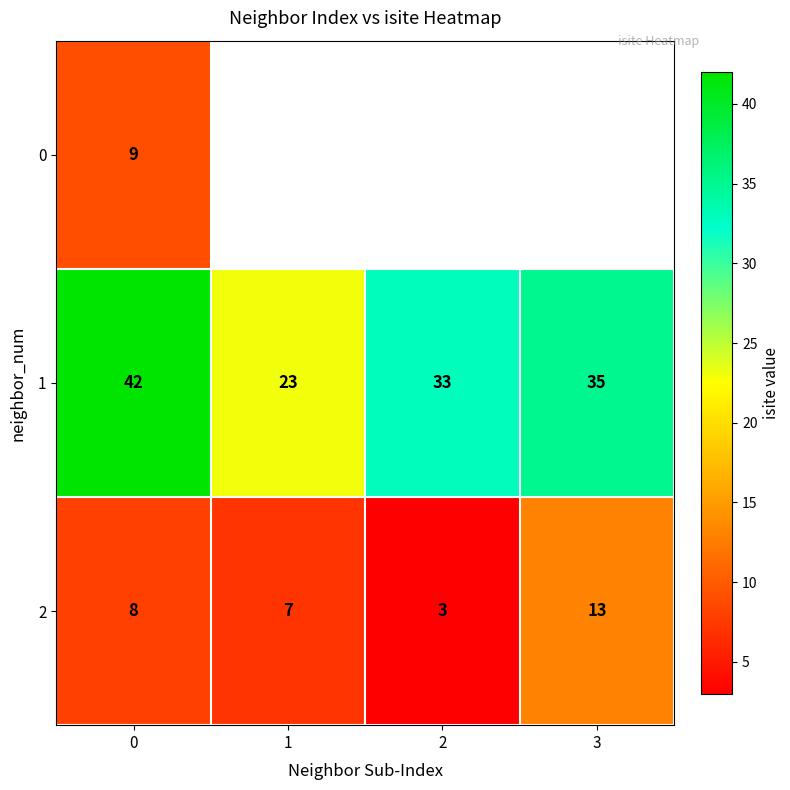

List the labels in order of 1 value, largest first.

0, 3, 2, 1